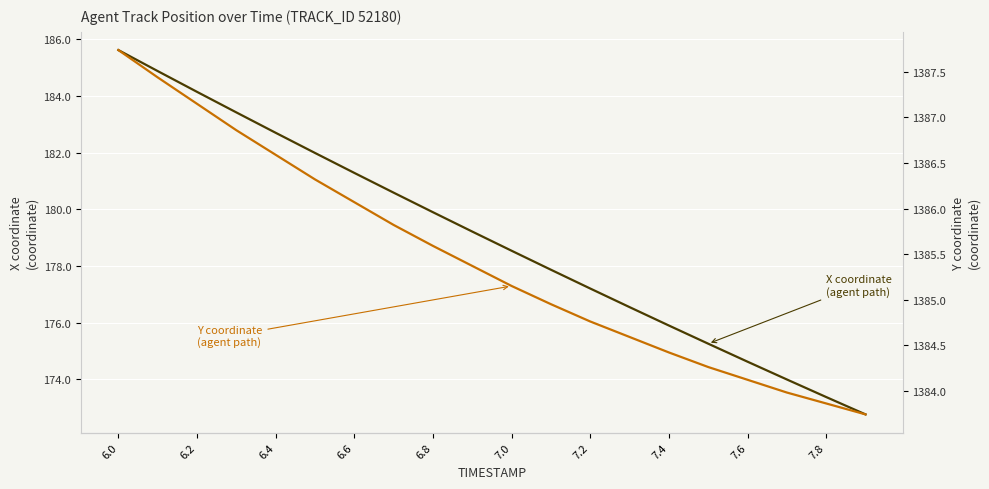

What is the value of the X point at the 2nd from the left?

184.9